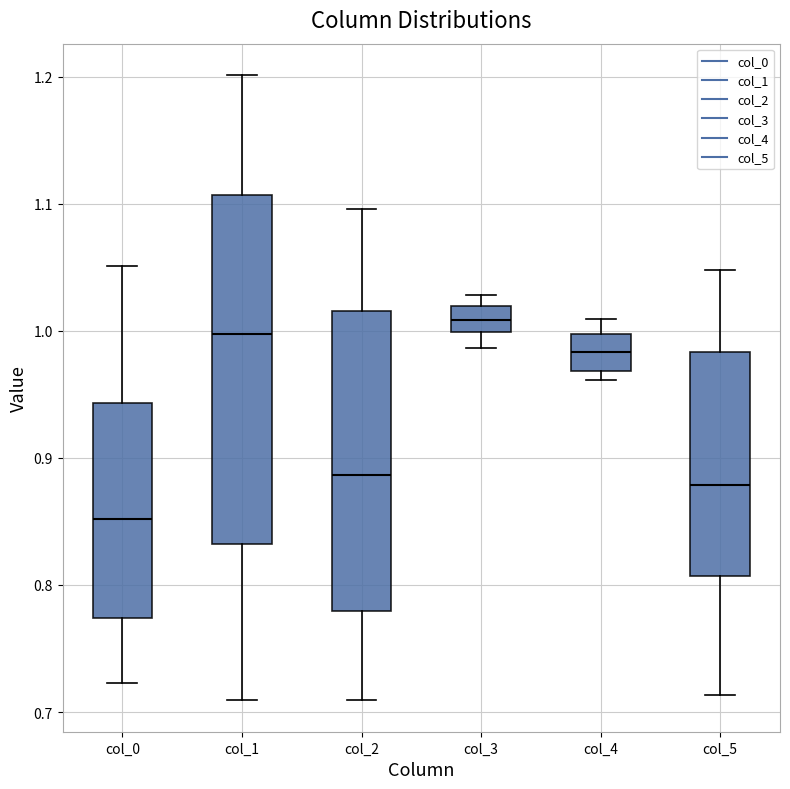

Reading left to right, transcribe this box plot: for each box, give where its median line is, the range the box spans, and where its two whiskers end, as read against the y-axis. The values are not printed on the chart, so give them approximately, as read against the axis.

col_0: median 0.85, box 0.77 to 0.94, whiskers 0.72 to 1.05
col_1: median 1.00, box 0.83 to 1.11, whiskers 0.71 to 1.20
col_2: median 0.89, box 0.78 to 1.02, whiskers 0.71 to 1.10
col_3: median 1.01, box 1.00 to 1.02, whiskers 0.99 to 1.03
col_4: median 0.98, box 0.97 to 1.00, whiskers 0.96 to 1.01
col_5: median 0.88, box 0.81 to 0.98, whiskers 0.71 to 1.05